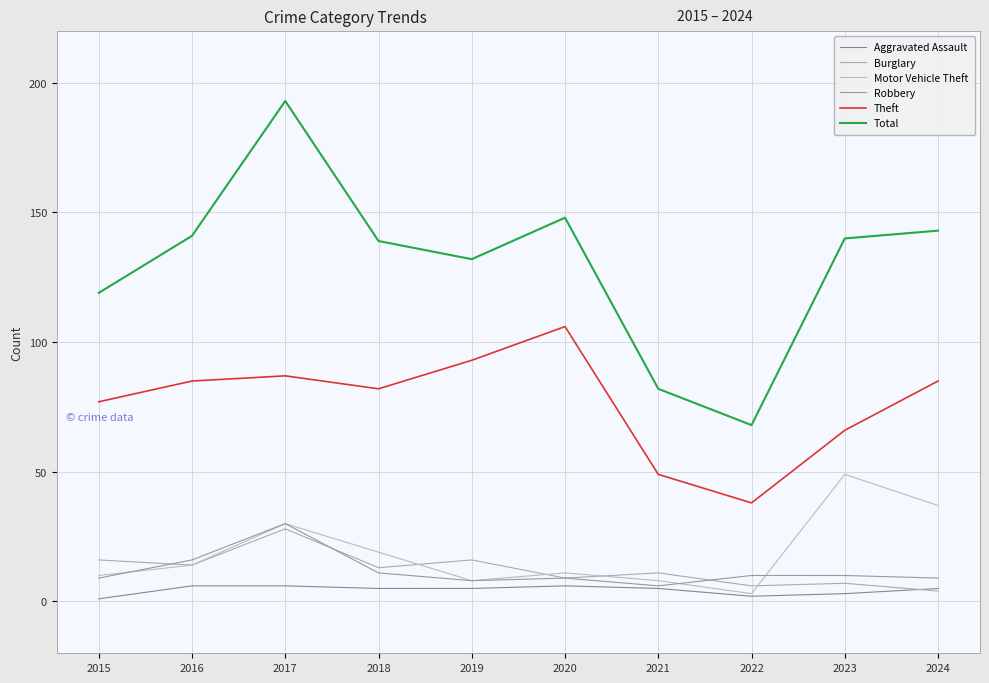

How many interior local valleys does the Total series have?

2